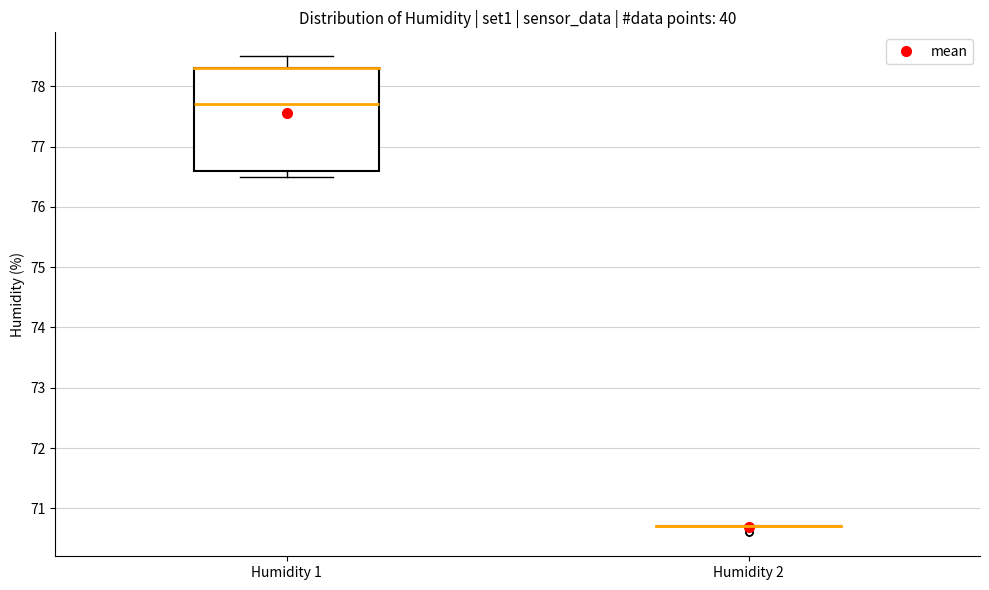

Reading left to right, read every box against the y-axis: the position of its median line, the range the box covers, and the ends of its whiskers. The values are not printed on the chart, so give them approximately, as read against the axis.

Humidity 1: median 77.7, box 76.6 to 78.3, whiskers 76.5 to 78.5
Humidity 2: box collapsed to a line at 70.7, whiskers 70.7 to 70.7